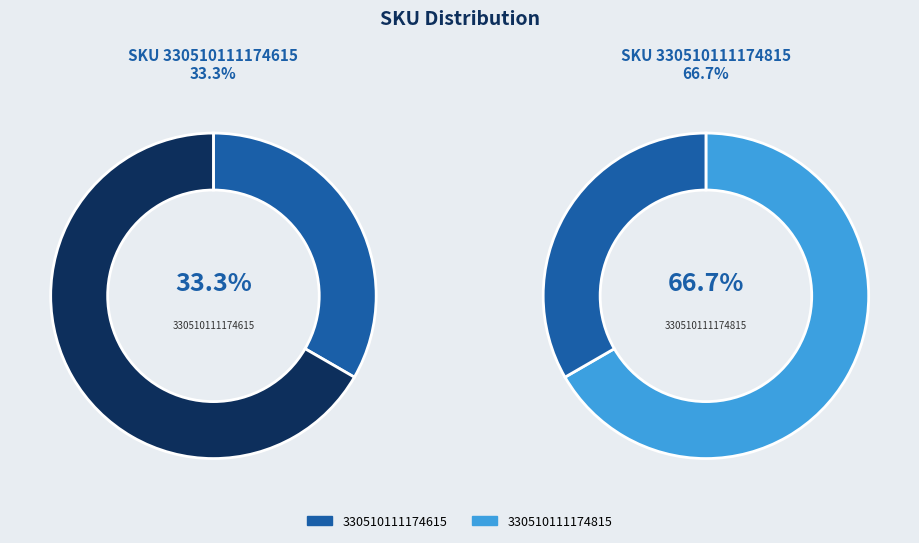

What is the change in value from 330510111174615 to 330510111174815?

+1